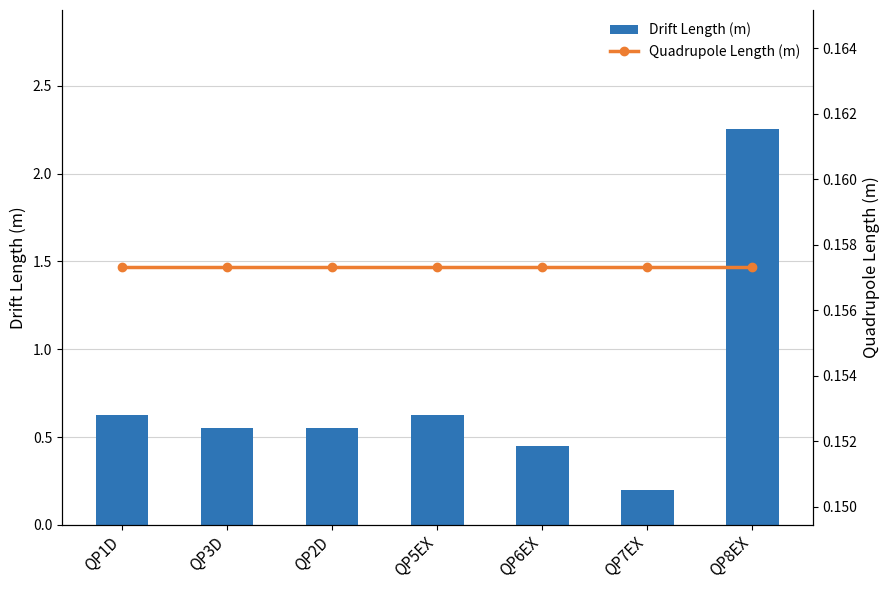

Does the chart contain any negative values?

No